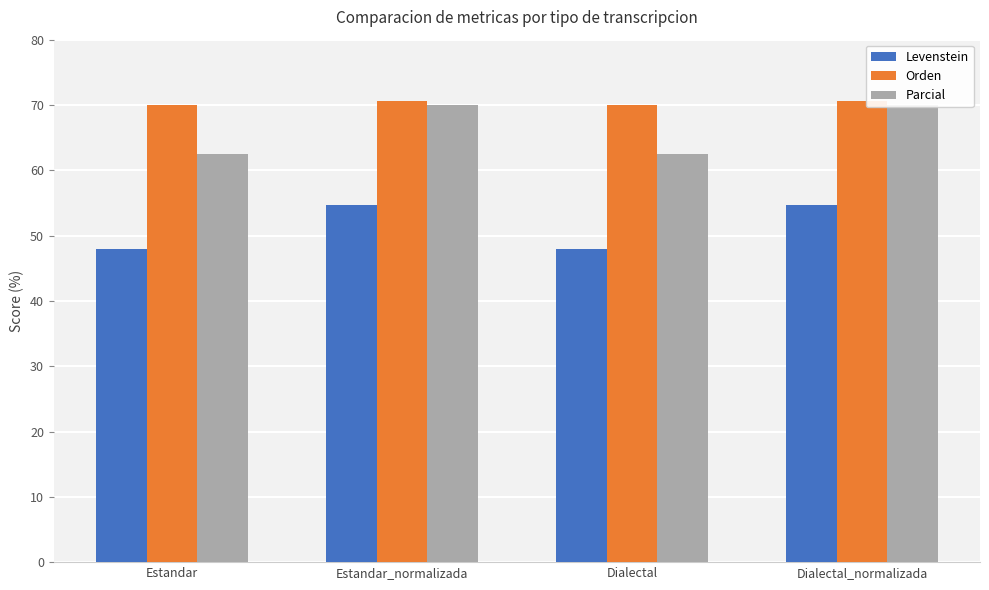

How many values in the Levenstein series are below 54?

2